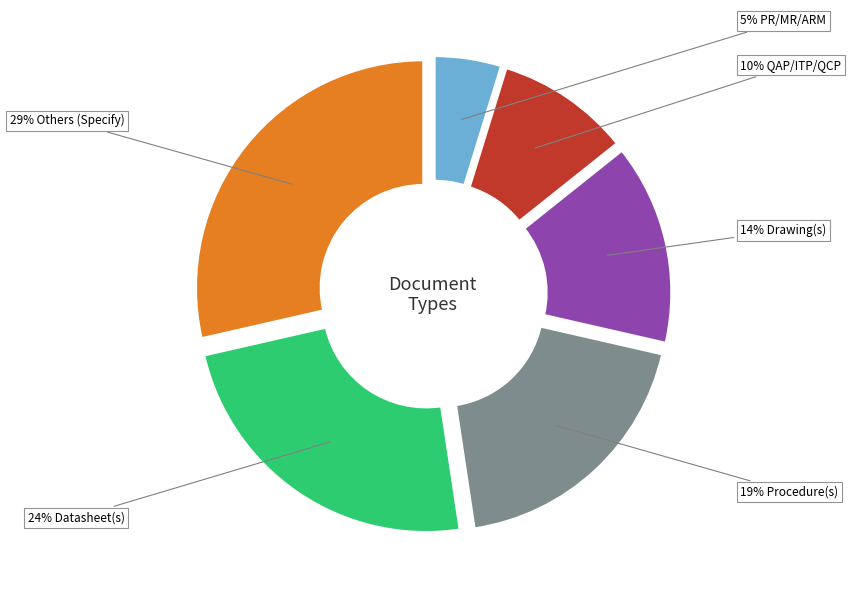

To the nearest percent, what is the average slice percentage?

17%